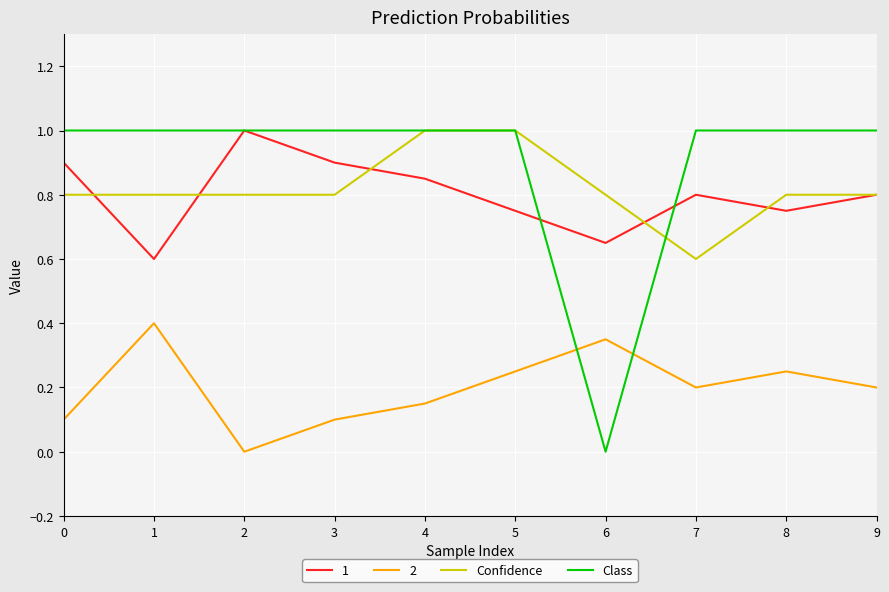

What is the difference between the maximum and minimum values in the Confidence series?

0.4